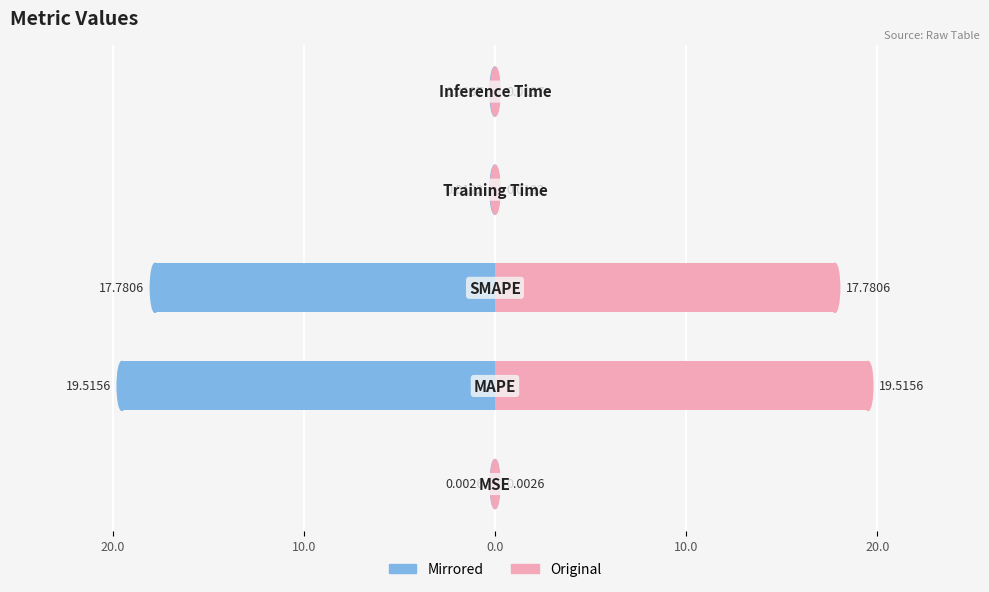

Which series has the widest spread of values?

Left (col_1)